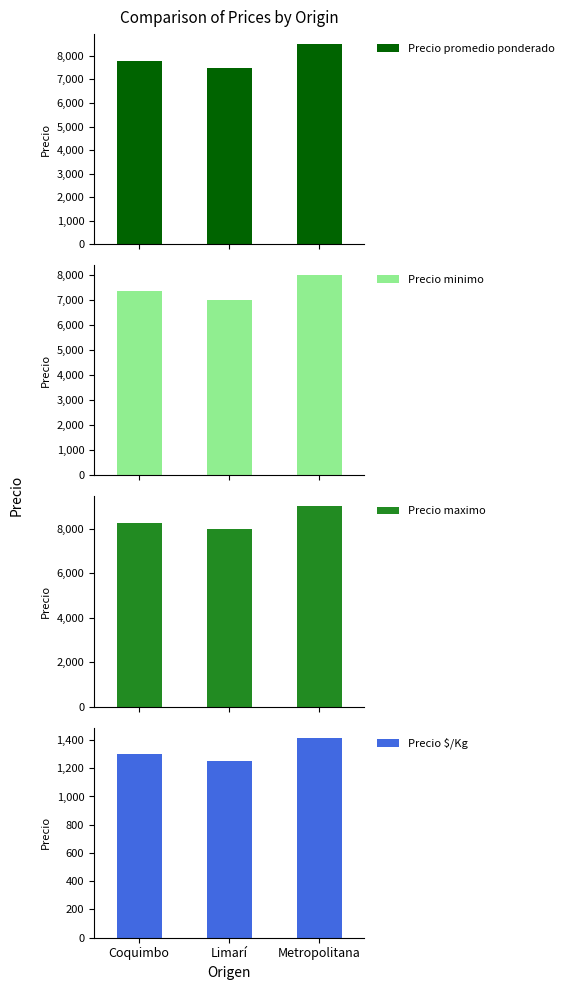

Which has a higher value, Metropolitana or Coquimbo?

Metropolitana